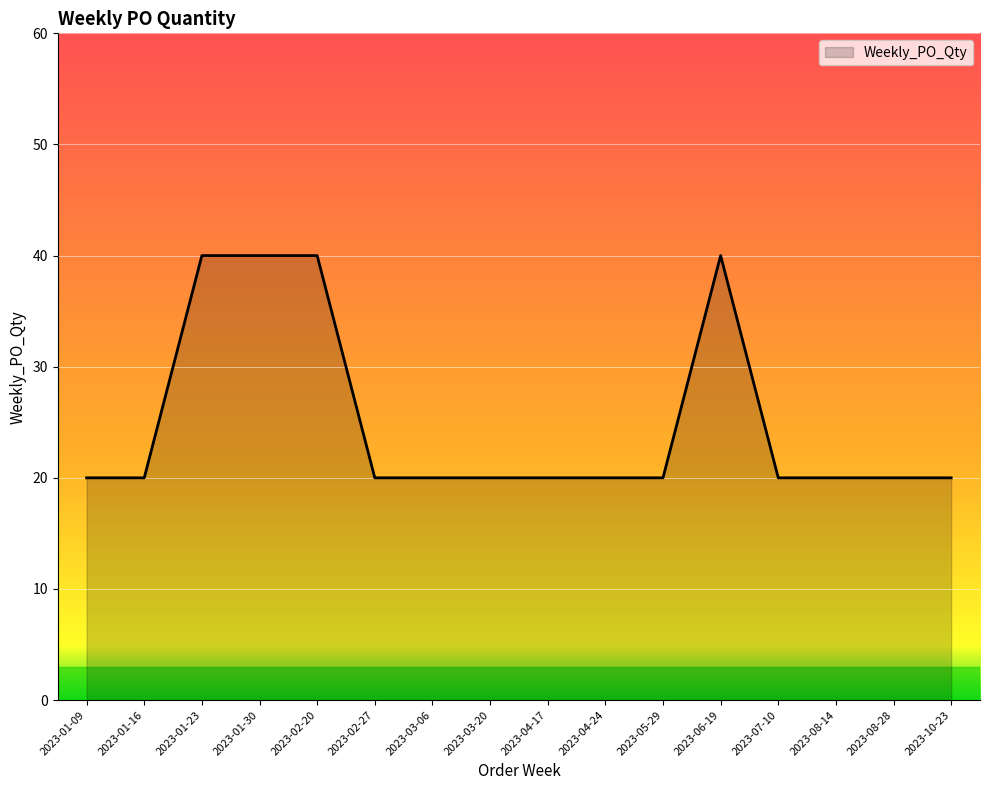

Count the values in the range 20 to 40.

16